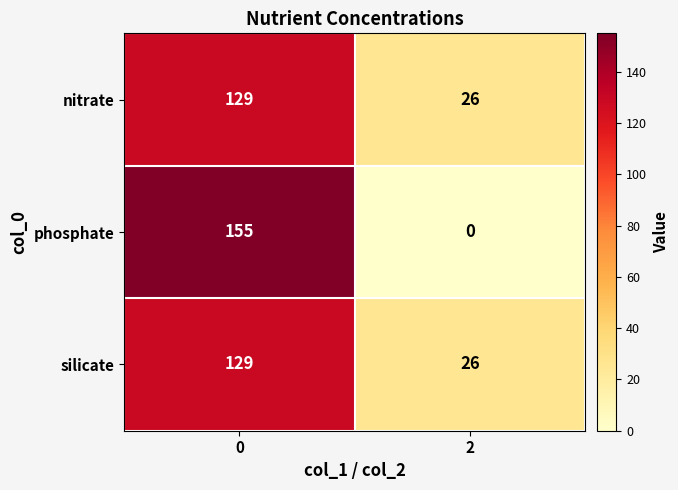

What is the sum of the phosphate values at 0 and 2?

155